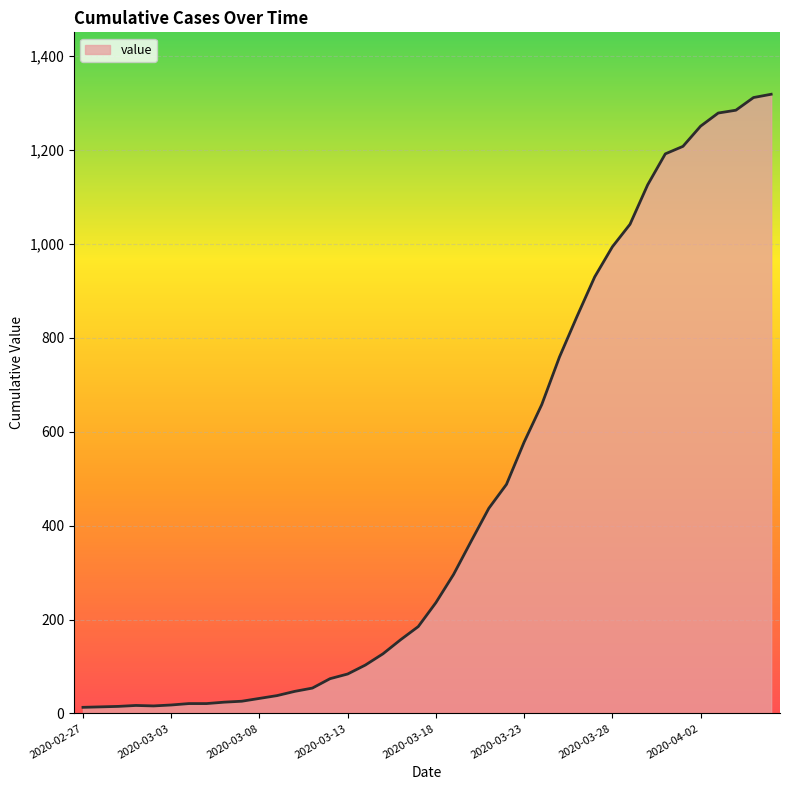

What is the difference between the maximum and second lowest values?

1305